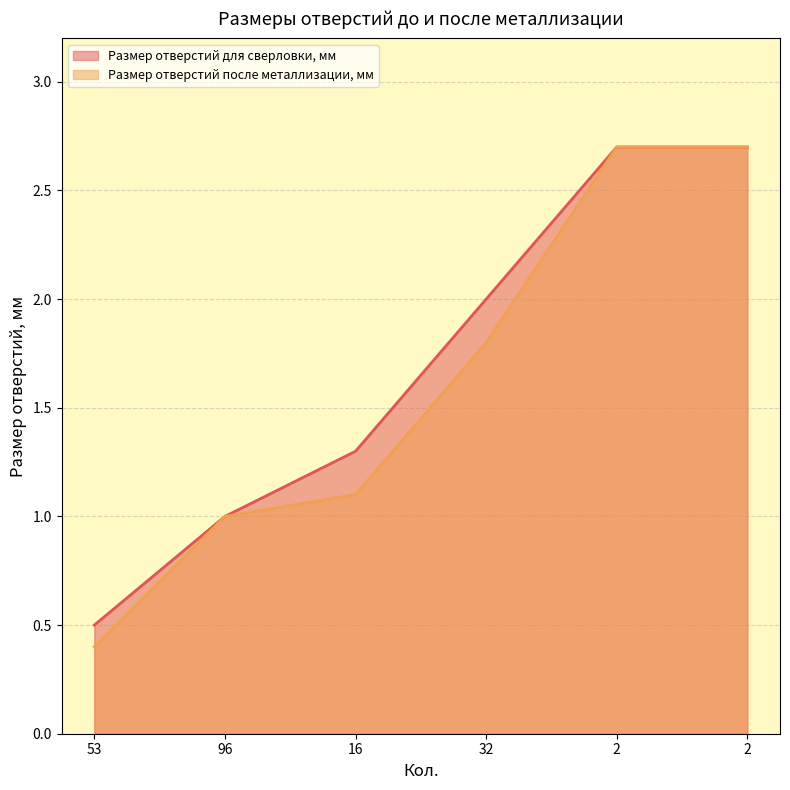

How many distinct data groups are displayed?

2